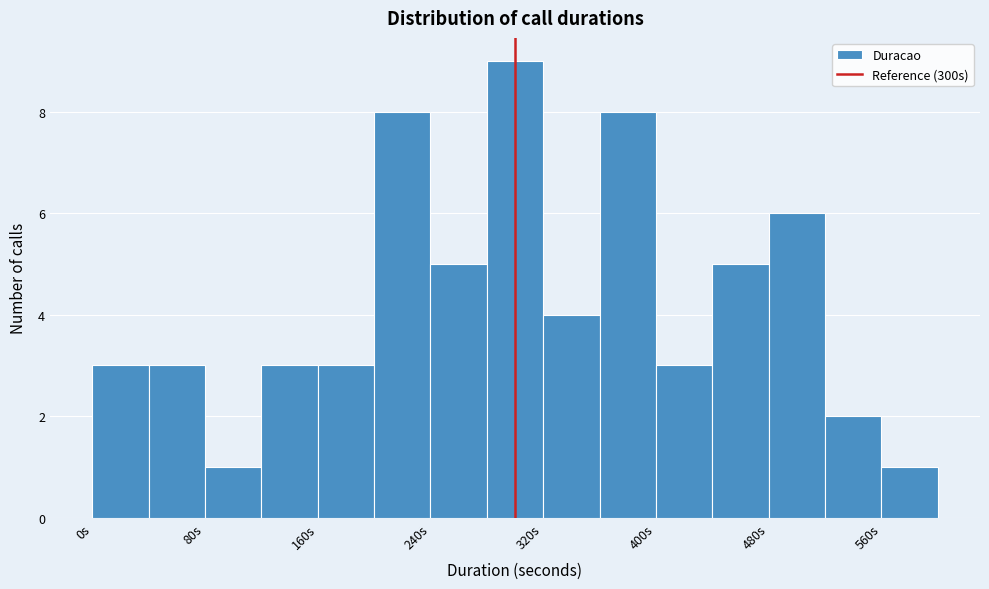

Over which range of the x-axis is the bar tallest?

280 to 320